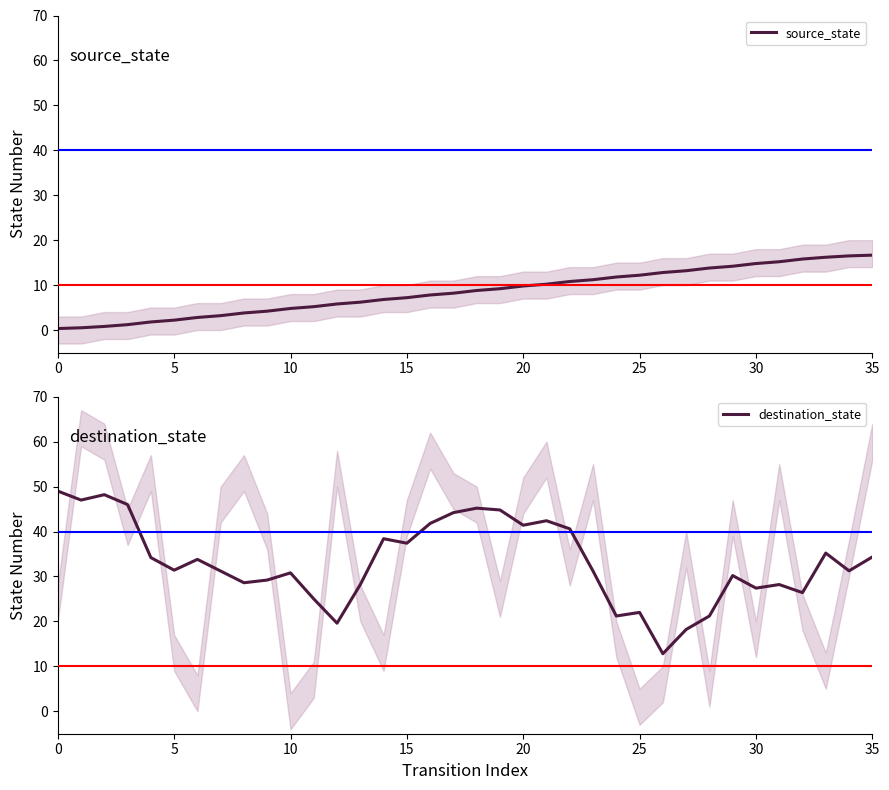

List the series in order of their overall mean, highest first.

destination_state, source_state